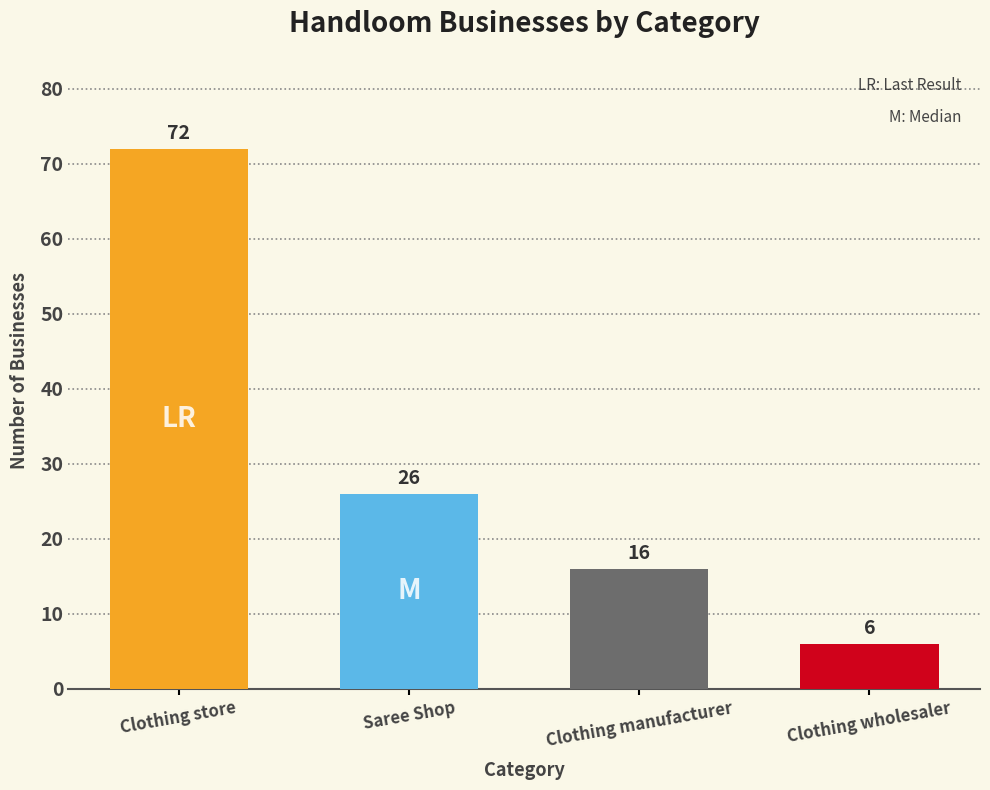

What is the difference between the maximum and second lowest values?

56